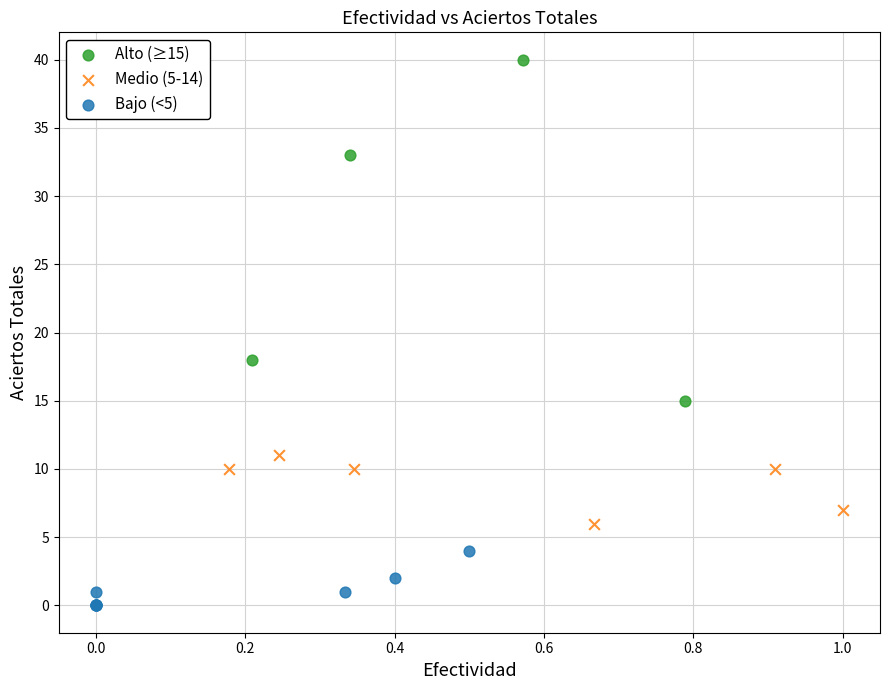

Which series contains the lowest Y value?

Bajo (<5)